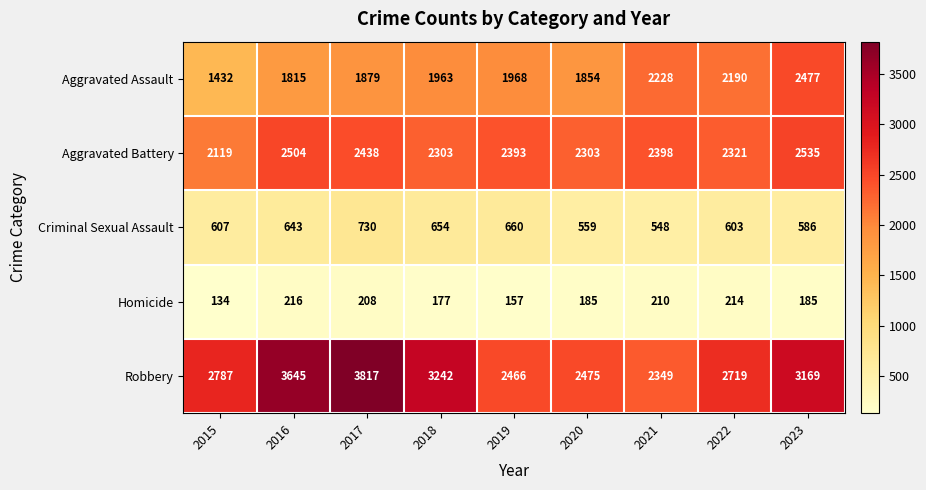

What is the difference between the Aggravated Assault values at 2022 and 2015?

758